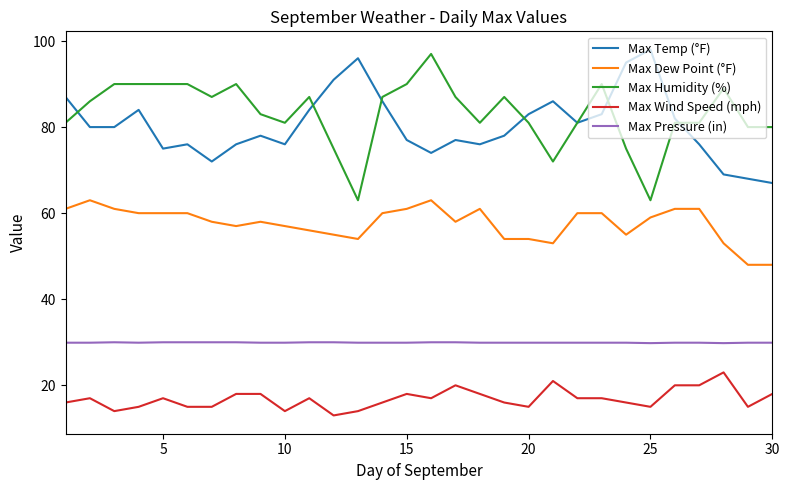

What is the maximum value shown in the chart?

98.0